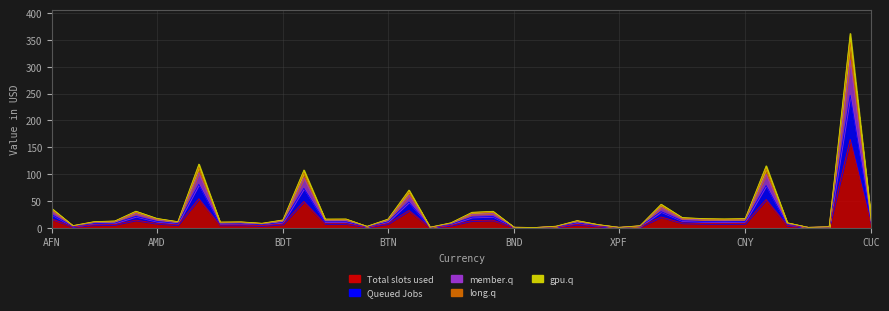

How many values in the Total slots used series are below 5?

16